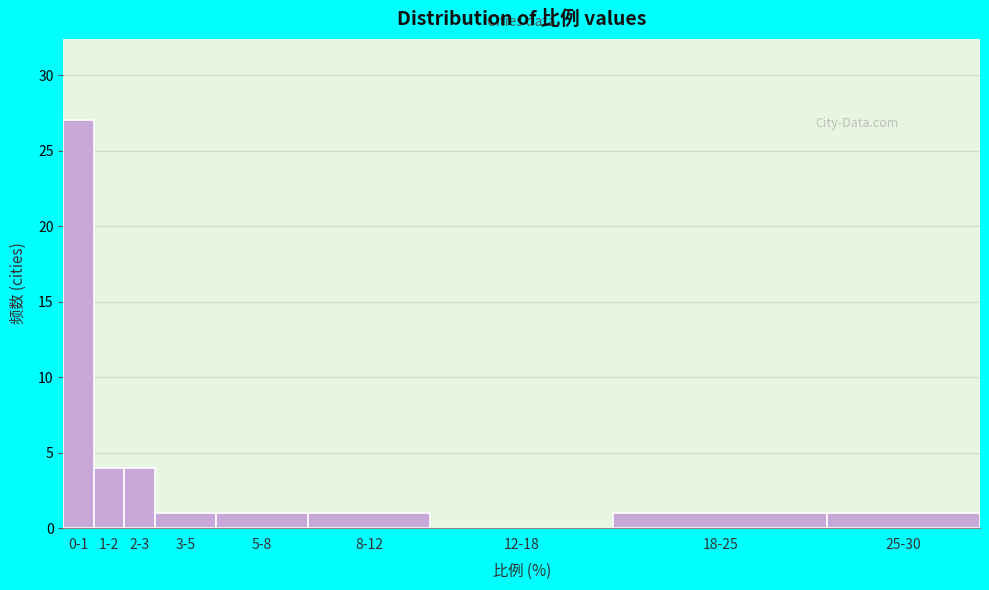

Reading left to right, list all the values displayed in this chart.

0-1=27	1-2=4	2-3=4	3-5=1	5-8=1	8-12=1	12-18=0	18-25=1	25-30=1